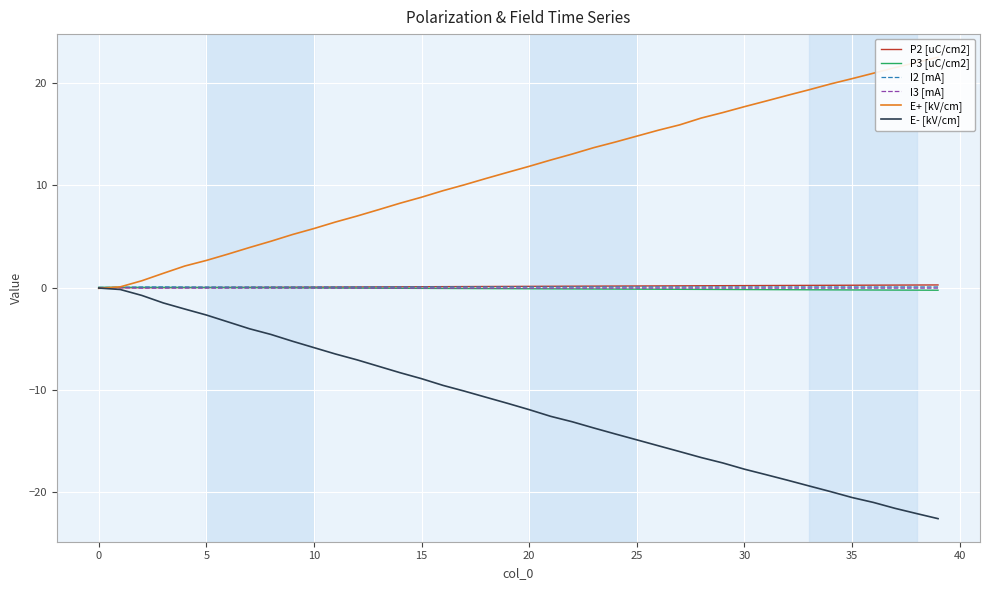

What is the difference between the P2 [uC/cm2] values at 5 and 18?

0.1